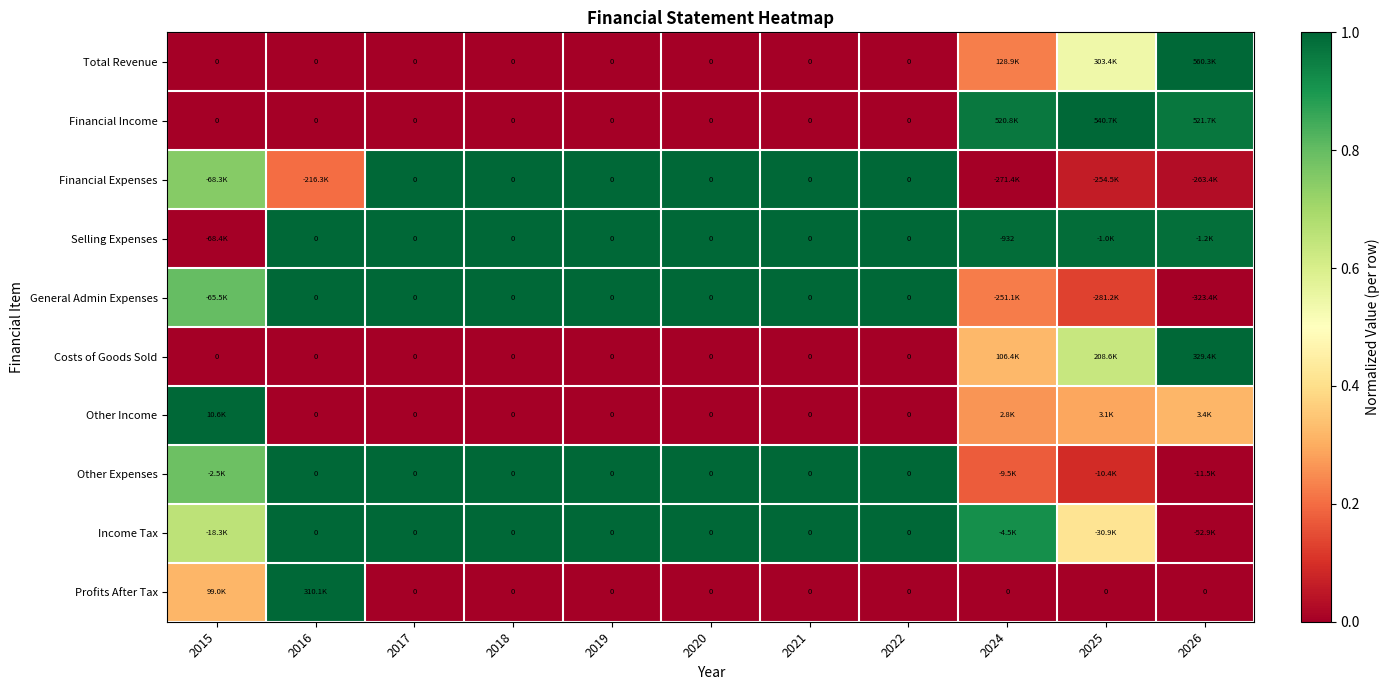

Between 2020 and 2022, which series saw the biggest shift?

Total Revenue